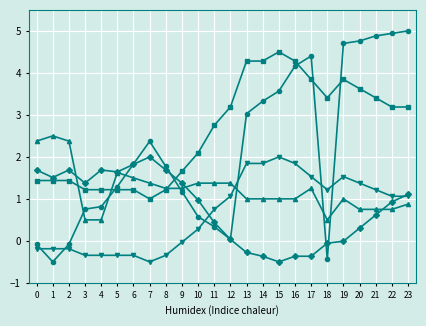

What is the greatest value displayed?

5.0